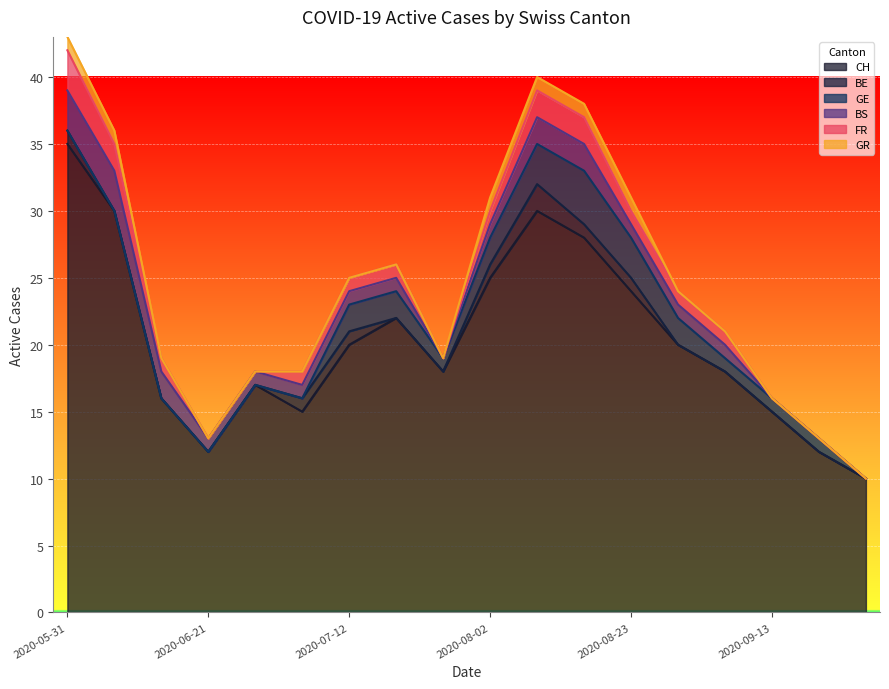

Which category has the highest value in the CH series?

2020-05-31